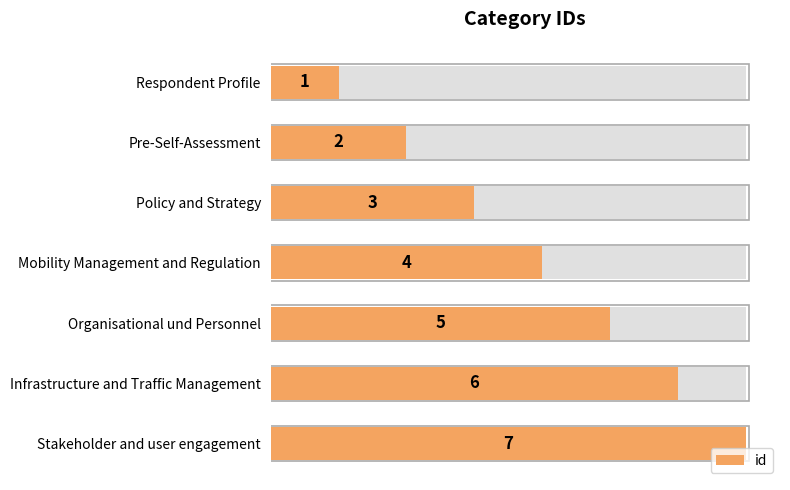

Rank the categories by value from lowest to highest.

Respondent Profile, Pre-Self-Assessment, Policy and Strategy, Mobility Management and Regulation, Organisational und Personnel, Infrastructure and Traffic Management, Stakeholder and user engagement